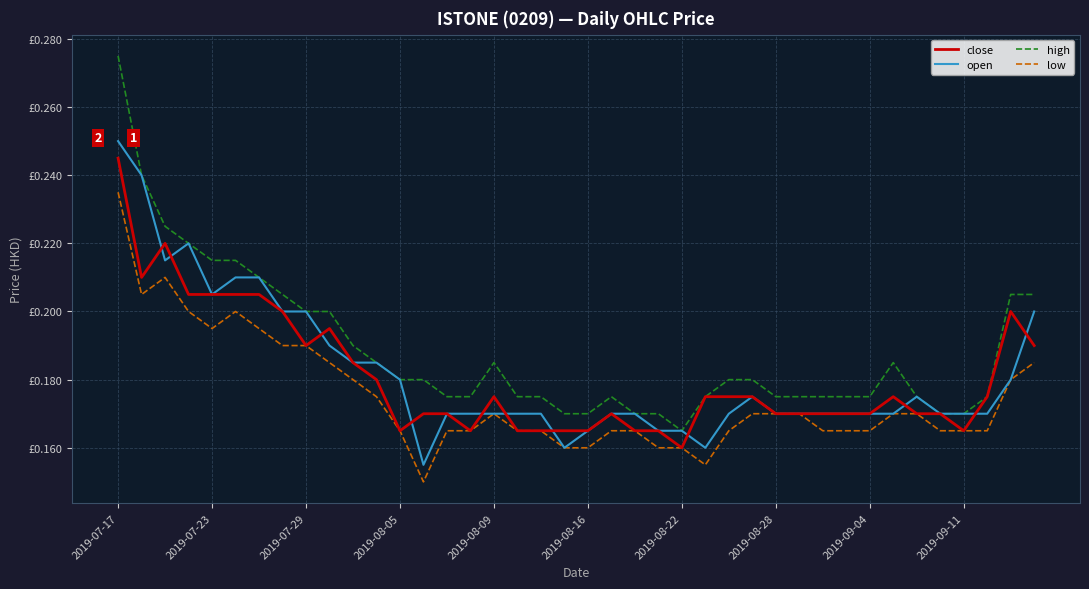

Where is the first local minimum for low?

2019-07-23